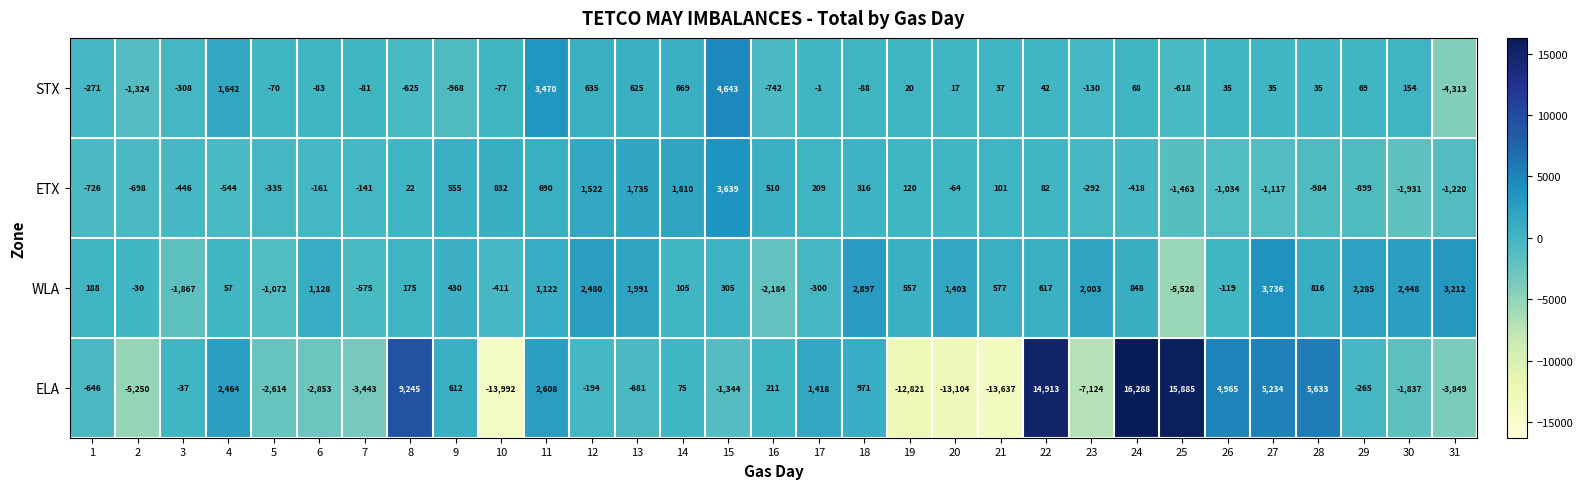

Which series has the largest total across all categories?

WLA